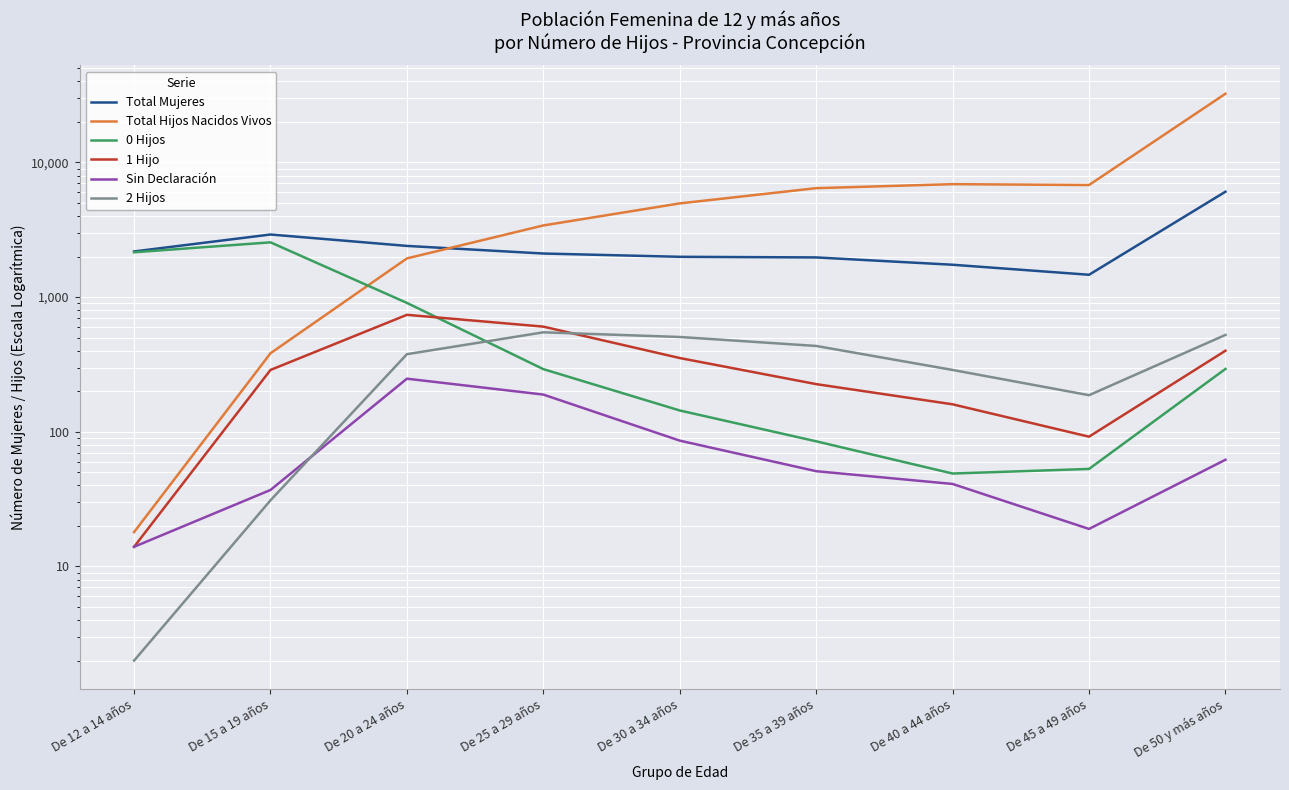

Rank the categories by 0 Hijos value from highest to lowest.

De 15 a 19 años, De 12 a 14 años, De 20 a 24 años, De 50 y más años, De 25 a 29 años, De 30 a 34 años, De 35 a 39 años, De 45 a 49 años, De 40 a 44 años